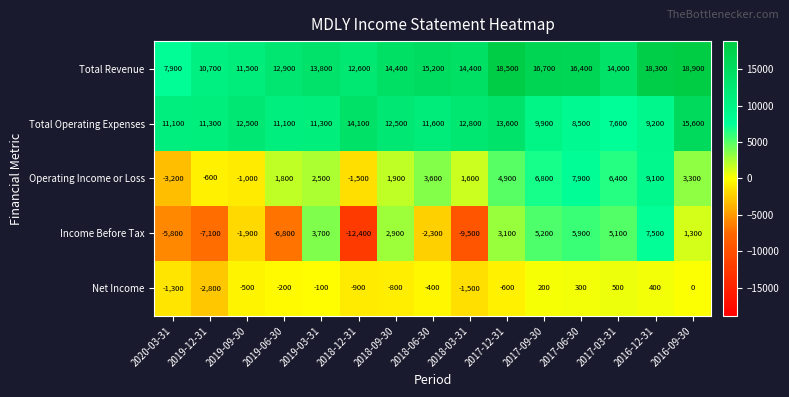

How many data points in Income Before Tax are less than 1300?

7